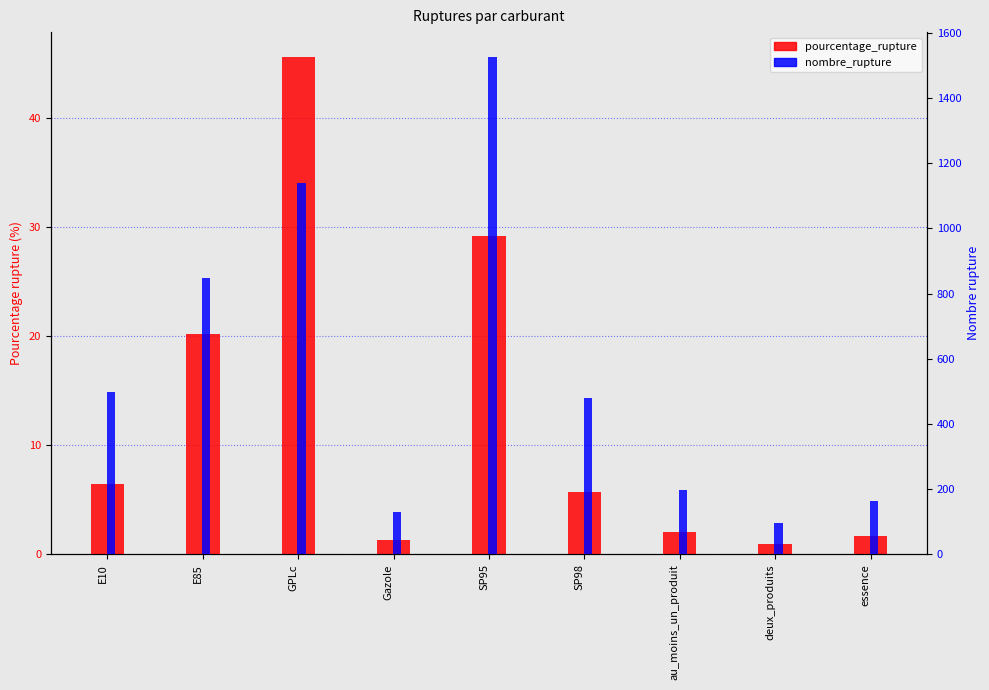

Which label corresponds to the largest value in the chart?

SP95